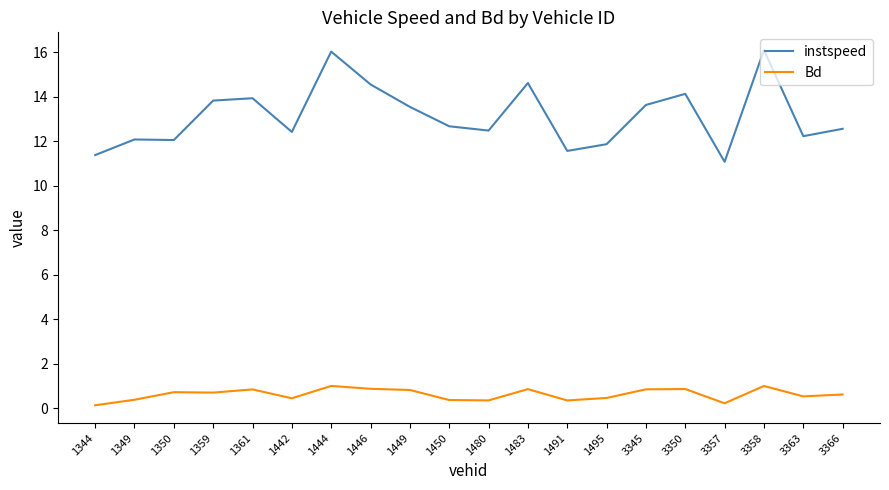

What is the difference between the second highest and second lowest values in the Bd series?

0.8